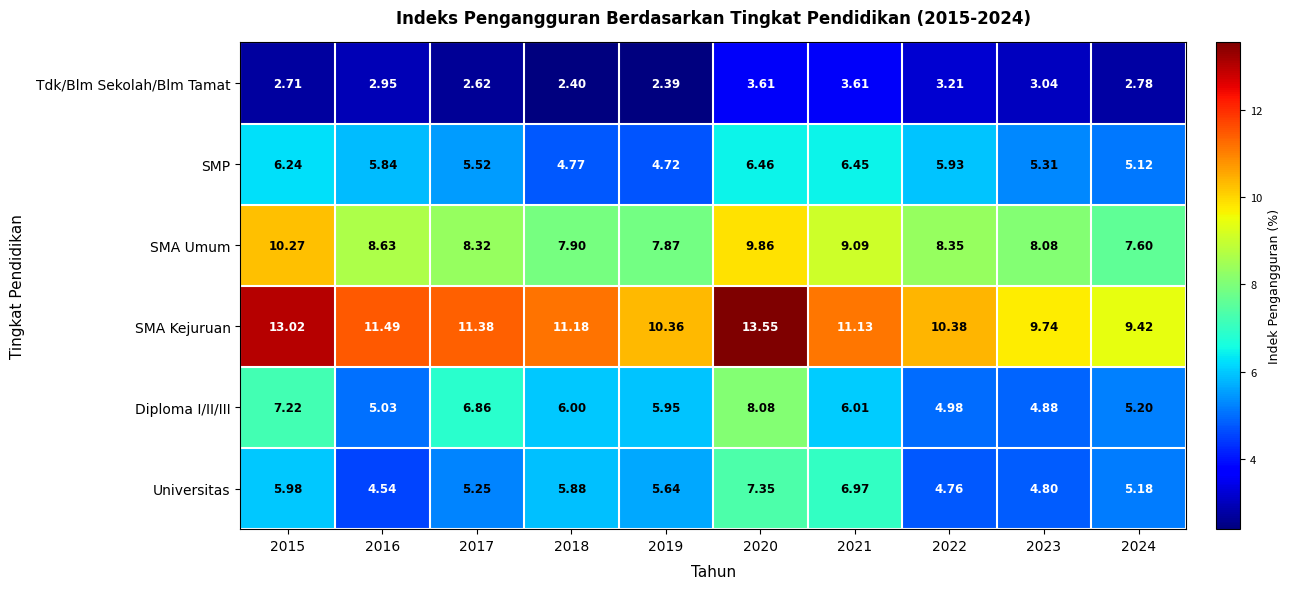

Between 2015 and 2020, which series saw the biggest shift?

Universitas